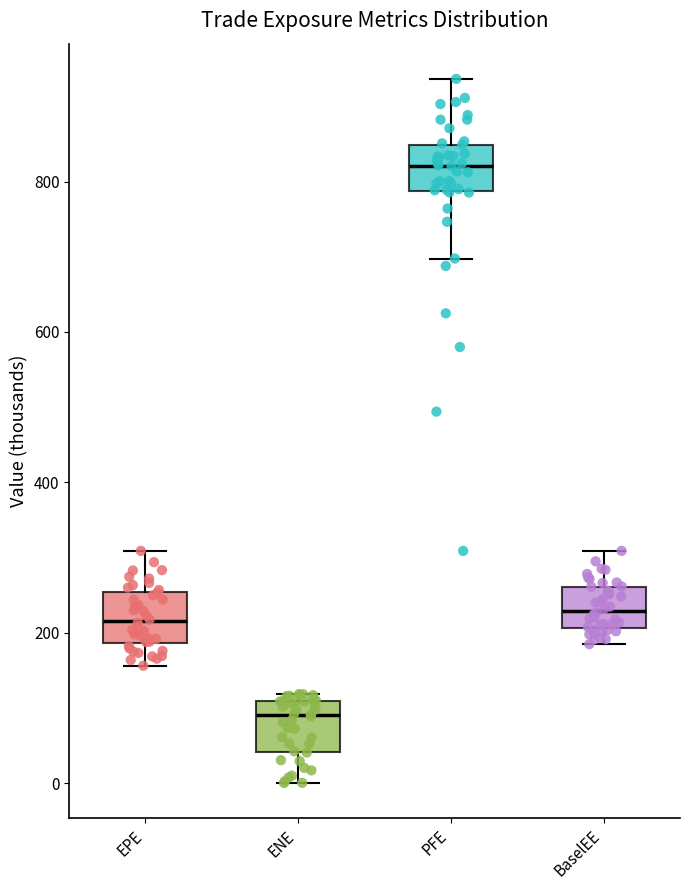

Reading left to right, transcribe this box plot: for each box, give where its median line is, the range the box spans, and where its two whiskers end, as read against the y-axis. The values are not printed on the chart, so give them approximately, as read against the axis.

EPE: median 220, box 180 to 260, whiskers 160 to 300
ENE: median 80, box 40 to 100, whiskers 0 to 120
PFE: median 820, box 780 to 840, whiskers 700 to 940
BaselEE: median 220, box 200 to 260, whiskers 180 to 300